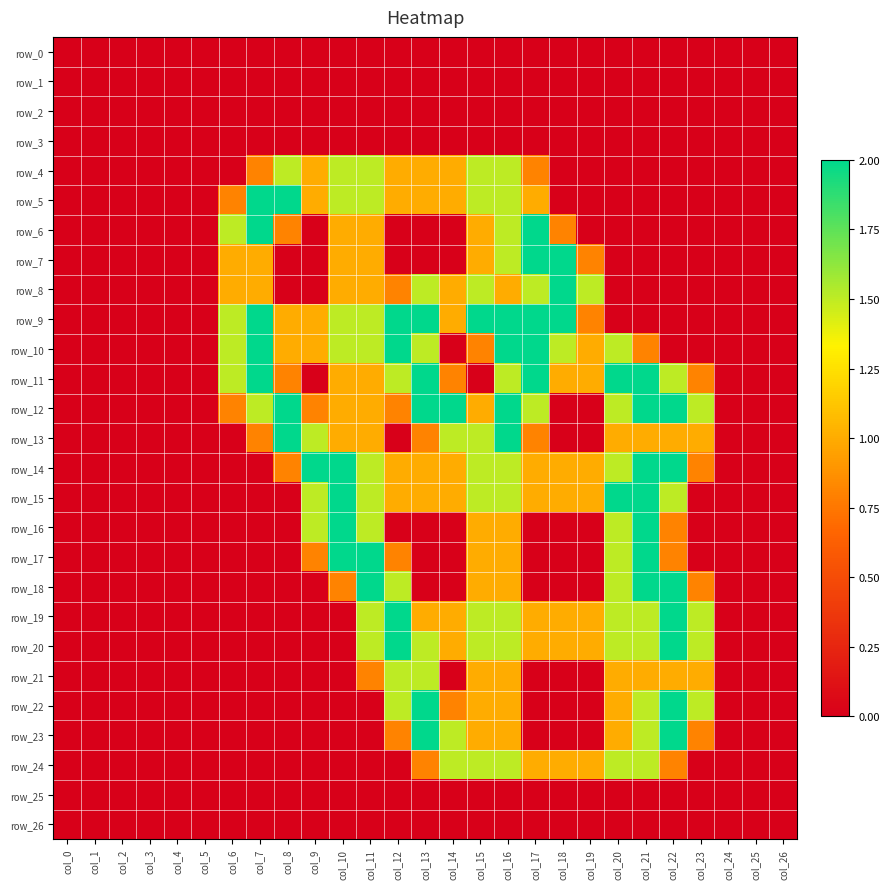

What is the maximum value shown in the chart?

2.0